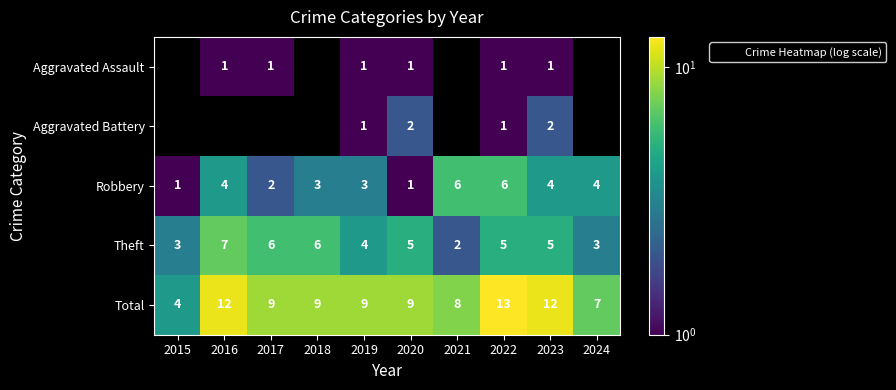

How many categories are shown in the chart?

10